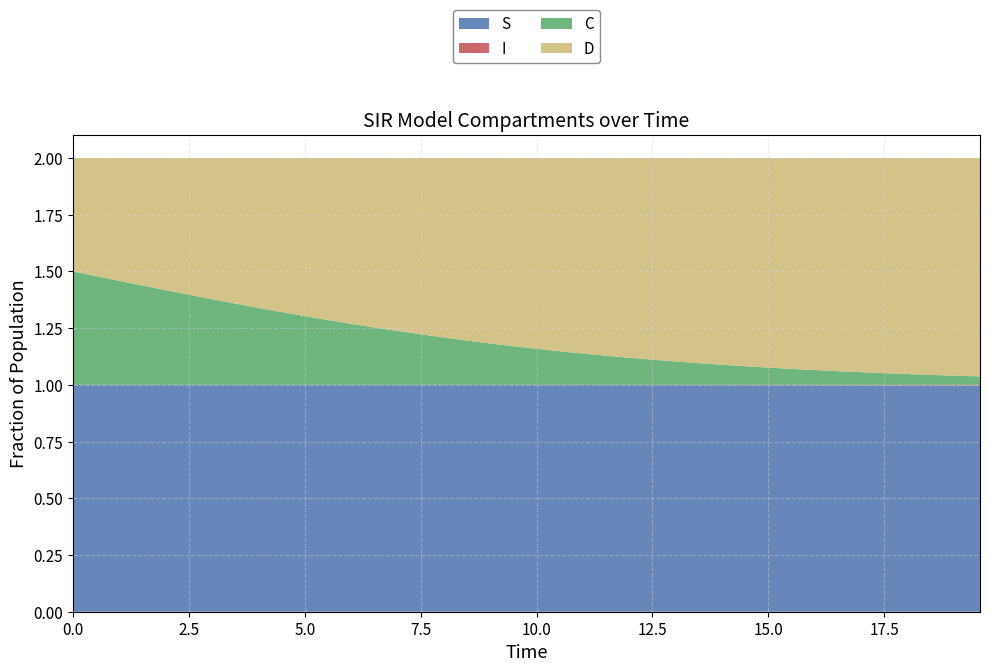

Reading left to right, list all the values displayed in this chart.

S: 1.0	1.0	1.0	1.0	1.0	1.0	1.0	1.0	1.0	1.0	1.0	1.0	1.0	1.0	1.0	1.0	1.0	1.0	1.0	1.0	1.0	1.0	1.0	1.0	1.0	1.0	1.0	1.0	1.0	1.0	1.0	1.0	1.0	1.0	1.0	1.0	1.0	1.0	1.0	1.0
I: 0.0	0.0	0.0	0.0	0.0	0.0	0.0	0.0	0.0	0.0	0.0	0.0	0.0	0.0	0.0	0.0	0.0	0.0	0.0	0.0	0.0	0.0	0.0	0.0	0.0	0.0	0.0	0.0	0.0	0.0	0.0	0.0	0.0	0.0	0.0	0.0	0.0	0.0	0.0	0.0
C: 0.5	0.5	0.5	0.4	0.4	0.4	0.4	0.4	0.3	0.3	0.3	0.3	0.3	0.3	0.2	0.2	0.2	0.2	0.2	0.2	0.2	0.1	0.1	0.1	0.1	0.1	0.1	0.1	0.1	0.1	0.1	0.1	0.1	0.1	0.1	0.1	0.0	0.0	0.0	0.0
D: 0.5	0.5	0.5	0.6	0.6	0.6	0.6	0.6	0.7	0.7	0.7	0.7	0.7	0.7	0.8	0.8	0.8	0.8	0.8	0.8	0.8	0.9	0.9	0.9	0.9	0.9	0.9	0.9	0.9	0.9	0.9	0.9	0.9	0.9	0.9	0.9	1.0	1.0	1.0	1.0